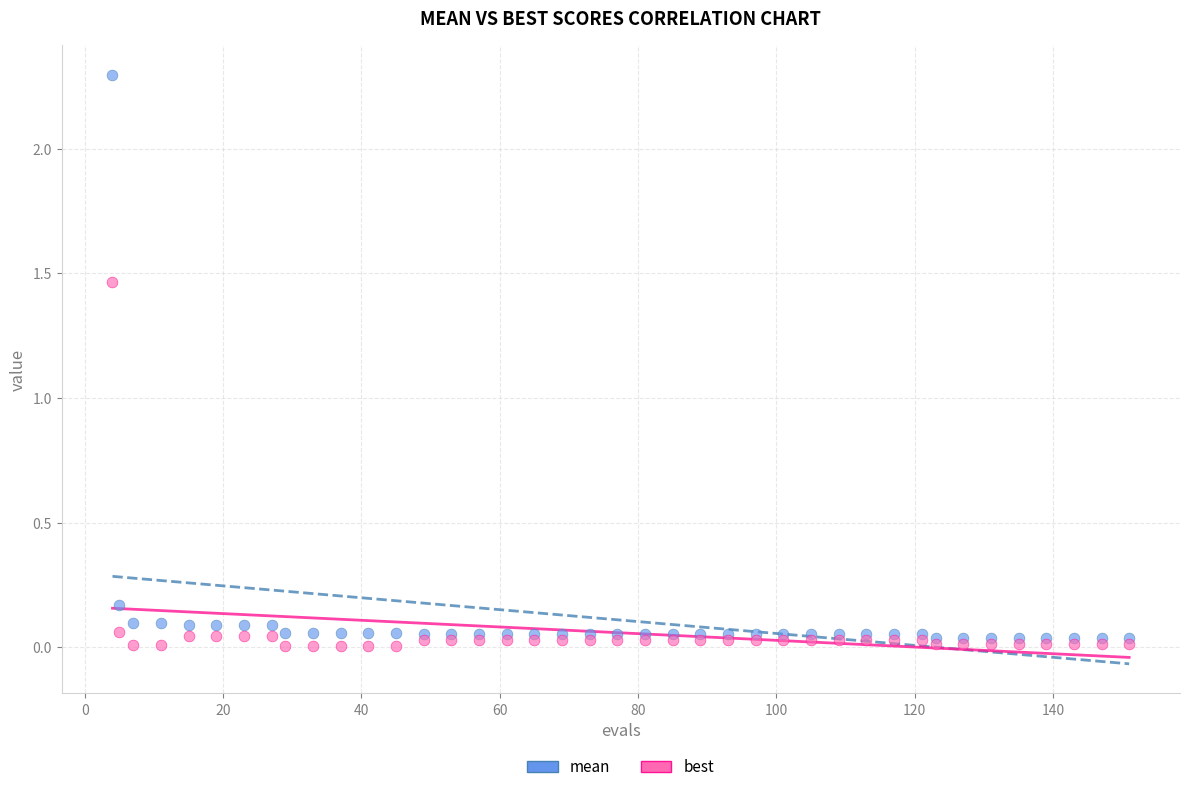

Which series contains the highest Y value?

mean